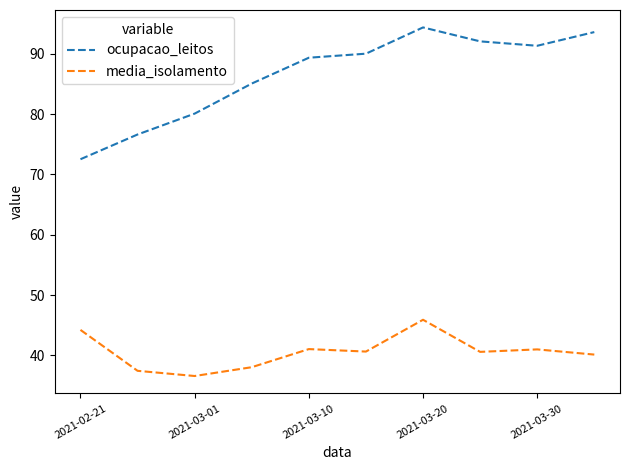

List the series in order of their overall mean, highest first.

ocupacao_leitos, media_isolamento